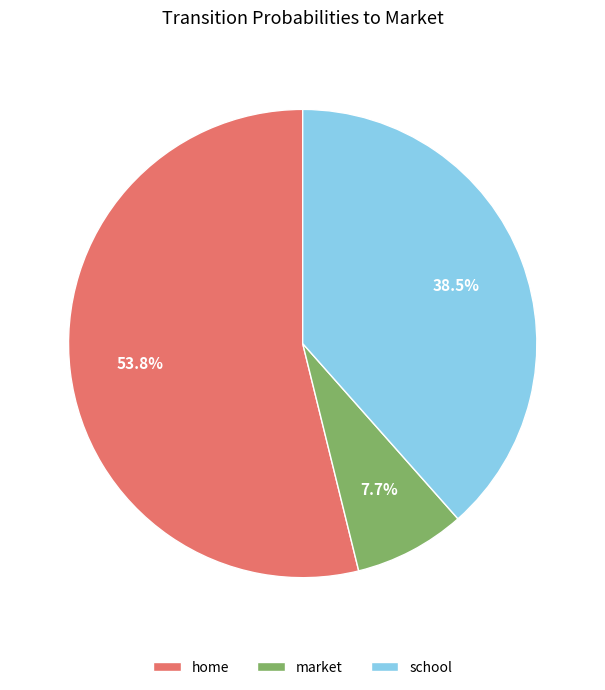

What portion of the pie excludes market?

92.3%